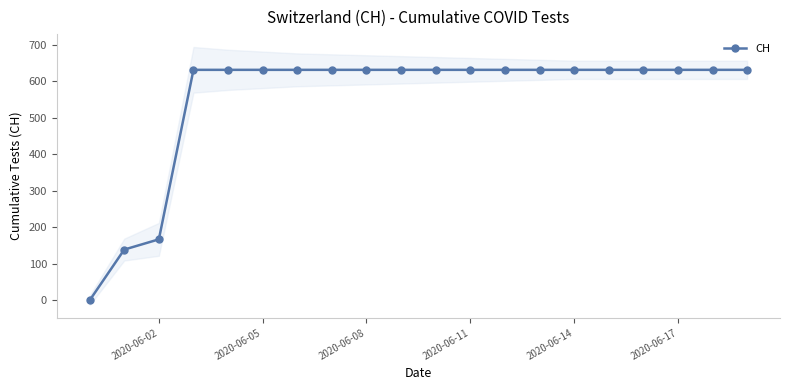

What is the difference between the maximum and minimum values?

631